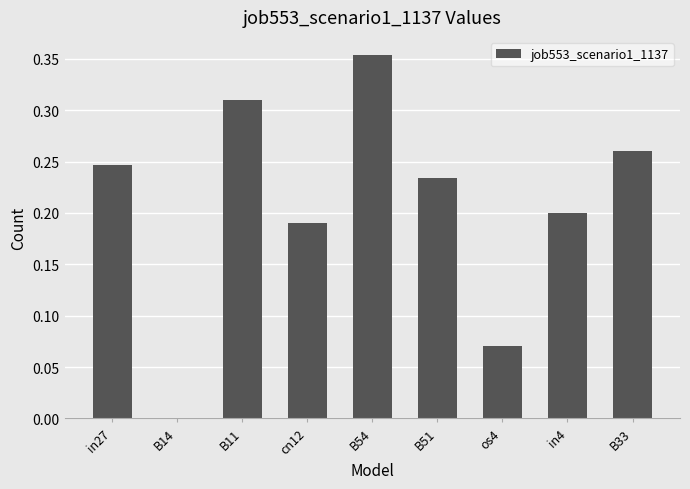

Where is the data nearest to the value 0?

B14